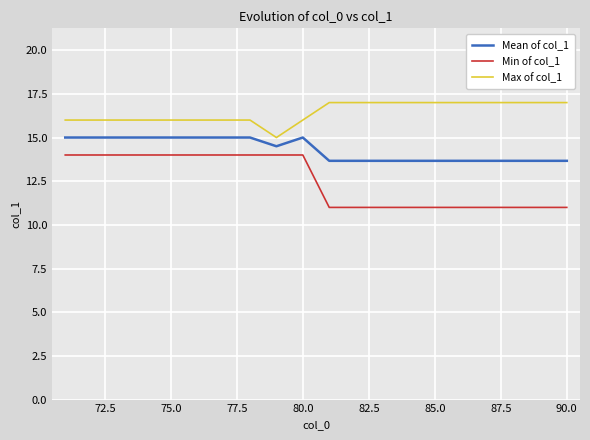

What is the average value of the Mean of col_1 series?

14.3